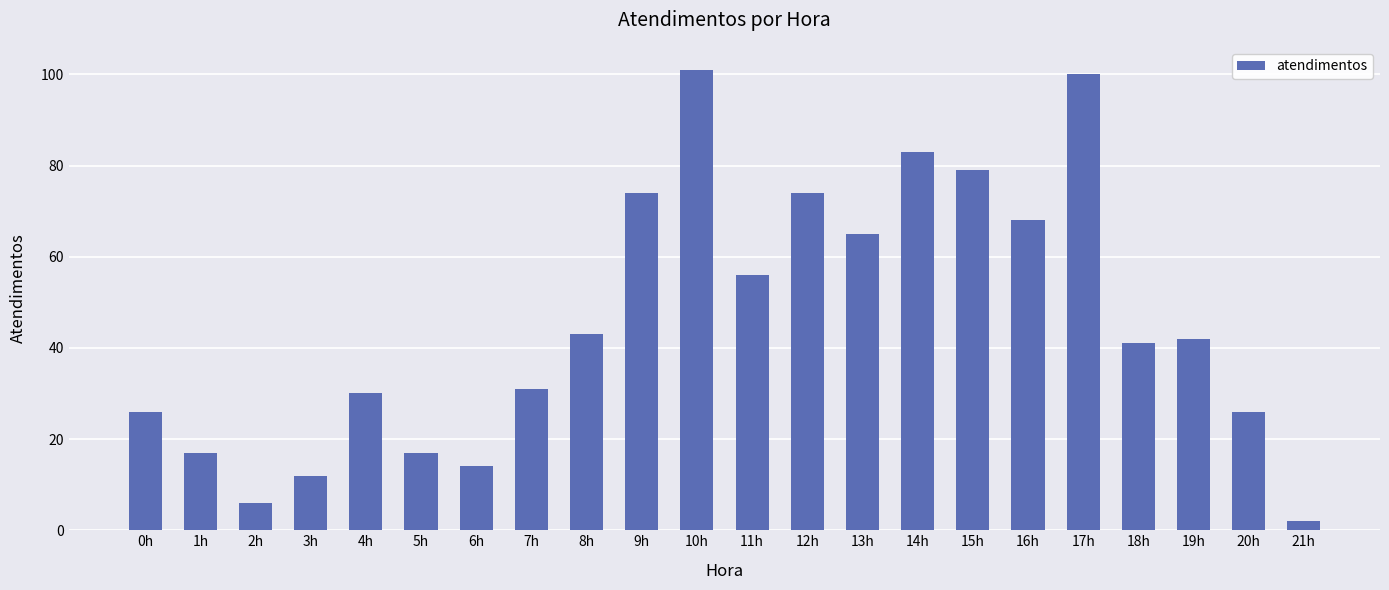

Reading left to right, transcribe all the data shown in this chart.

26	17	6	12	30	17	14	31	43	74	101	56	74	65	83	79	68	100	41	42	26	2